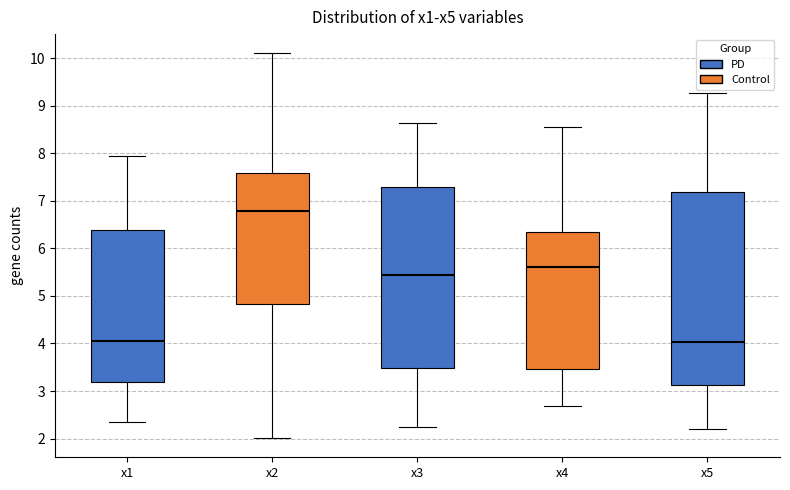

Where does the median line of the box for x1 sit on the y-axis? The values are not printed on the chart, so give them approximately, as read against the axis.

4.1